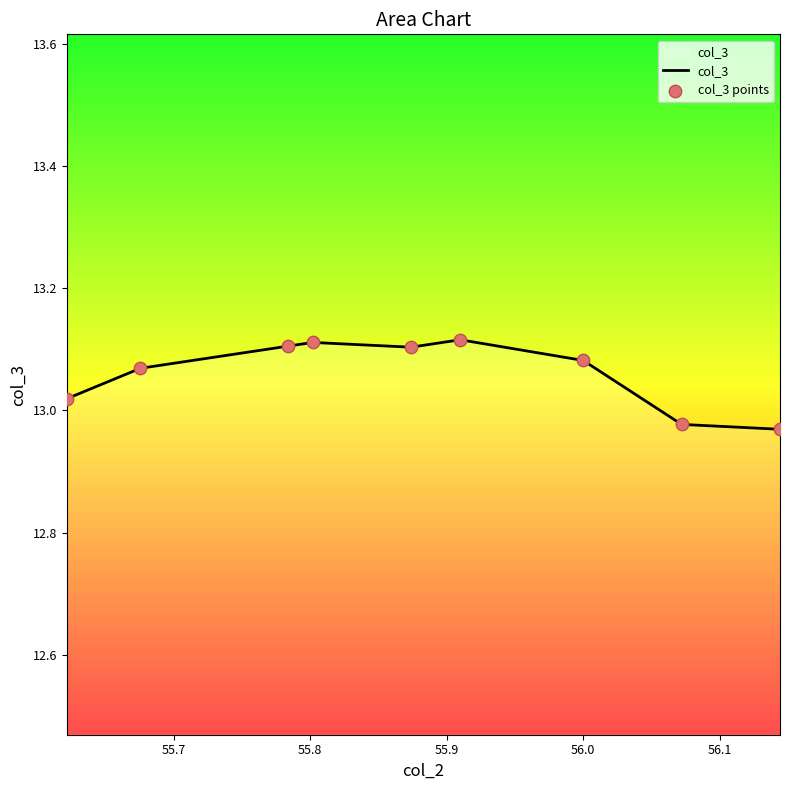

What are all the series names shown in the legend?

col_3, col_3 points